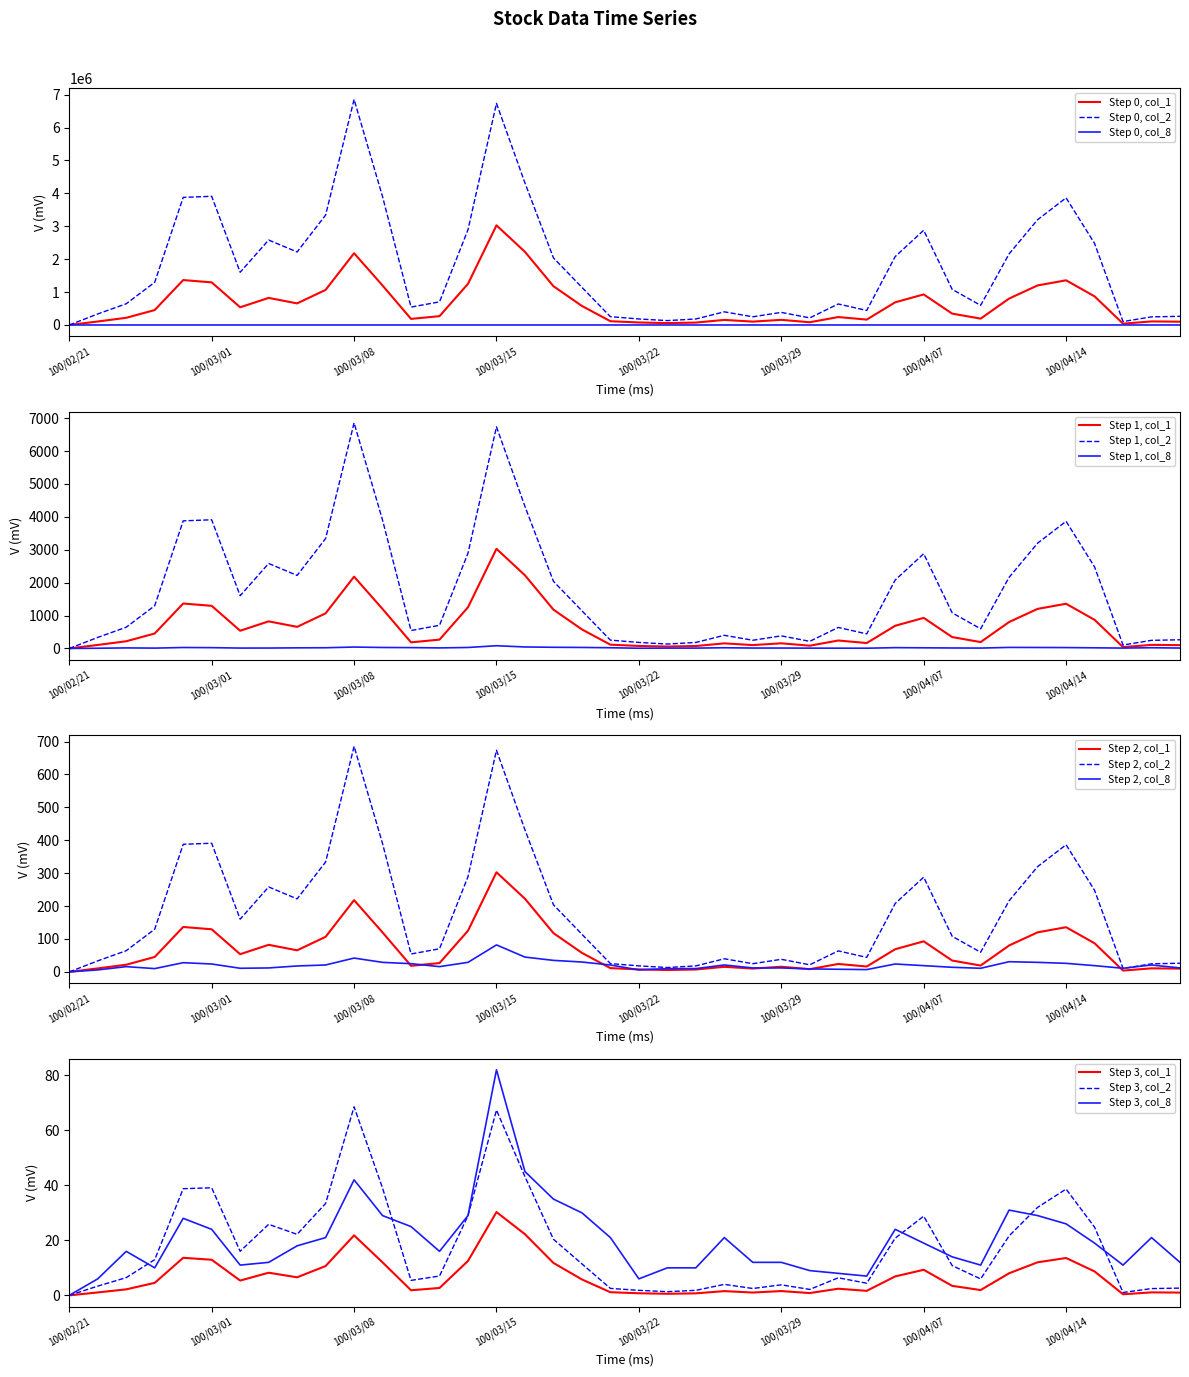

Is the value of col_8 at 100/04/14 greater than the value of col_2 at 100/04/08?

No